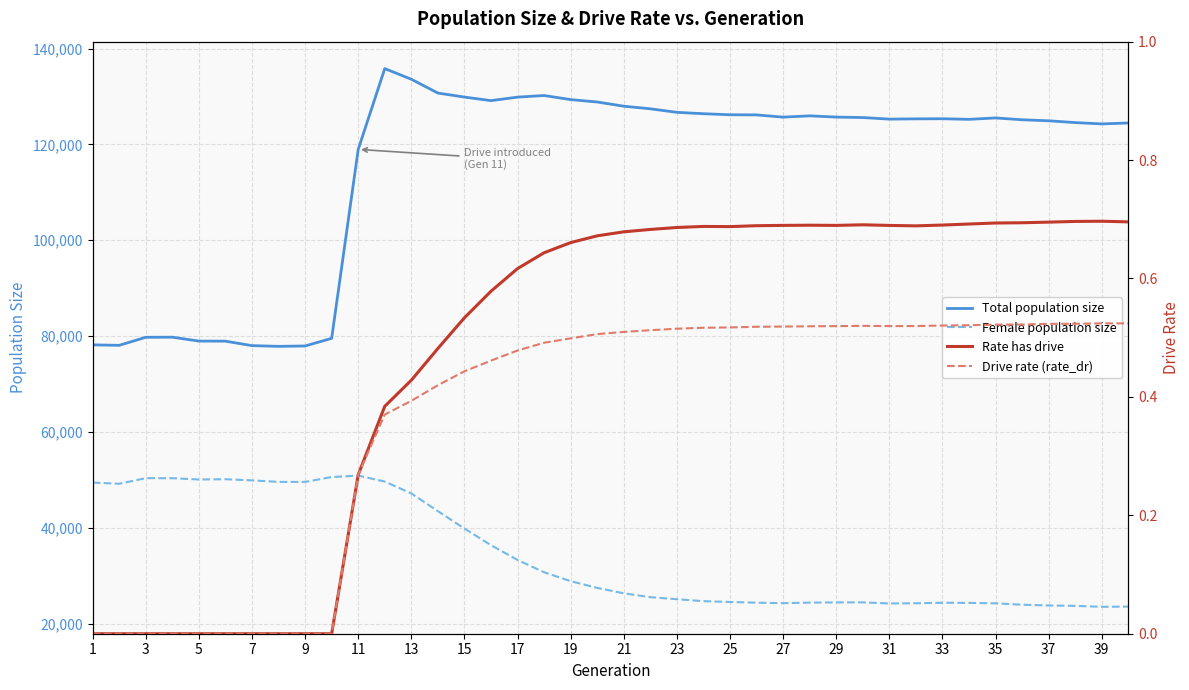

True or false: Total population size and Female population size cross at least once.

False